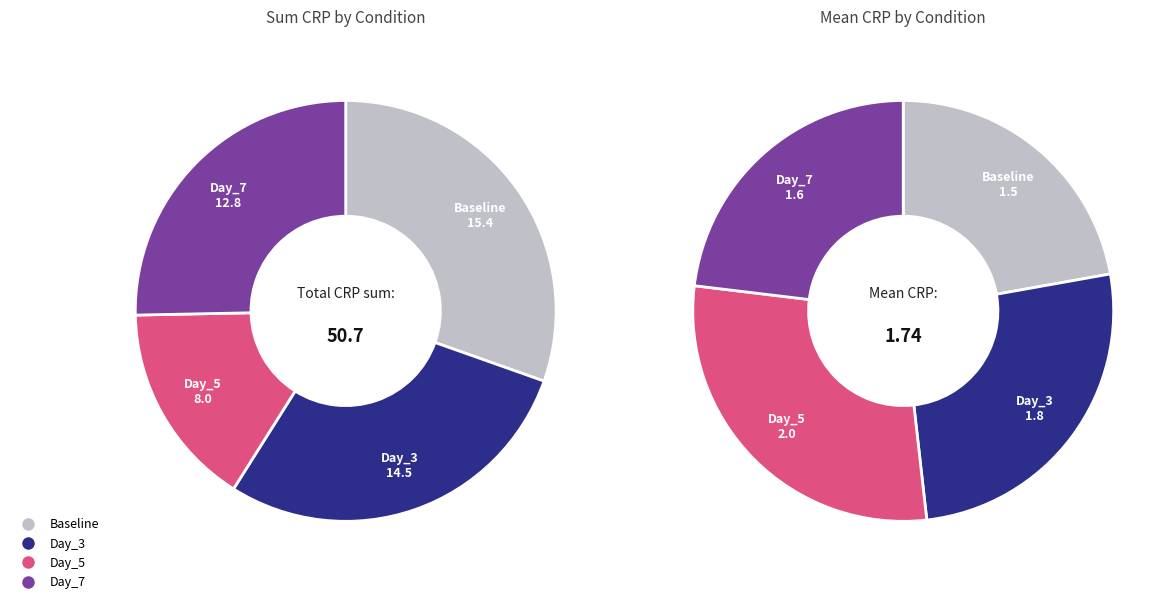

Do Baseline and Day_3 together represent more than half of the pie?

Yes